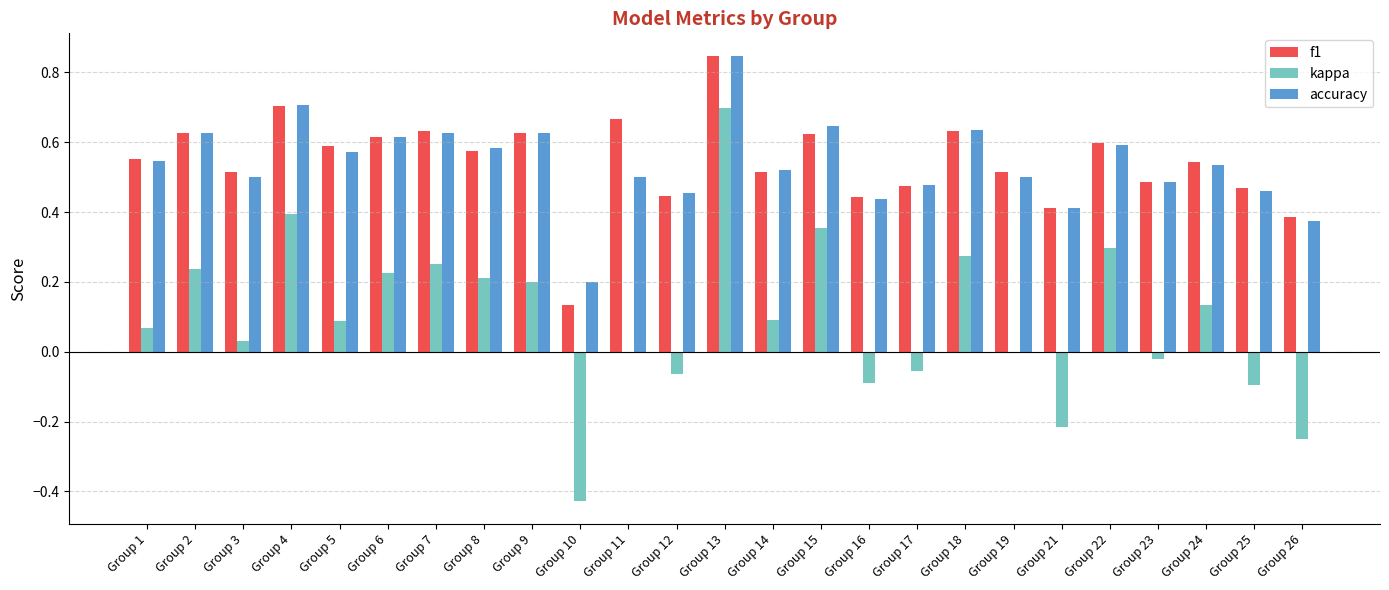

What is the sum of all kappa values?

2.3